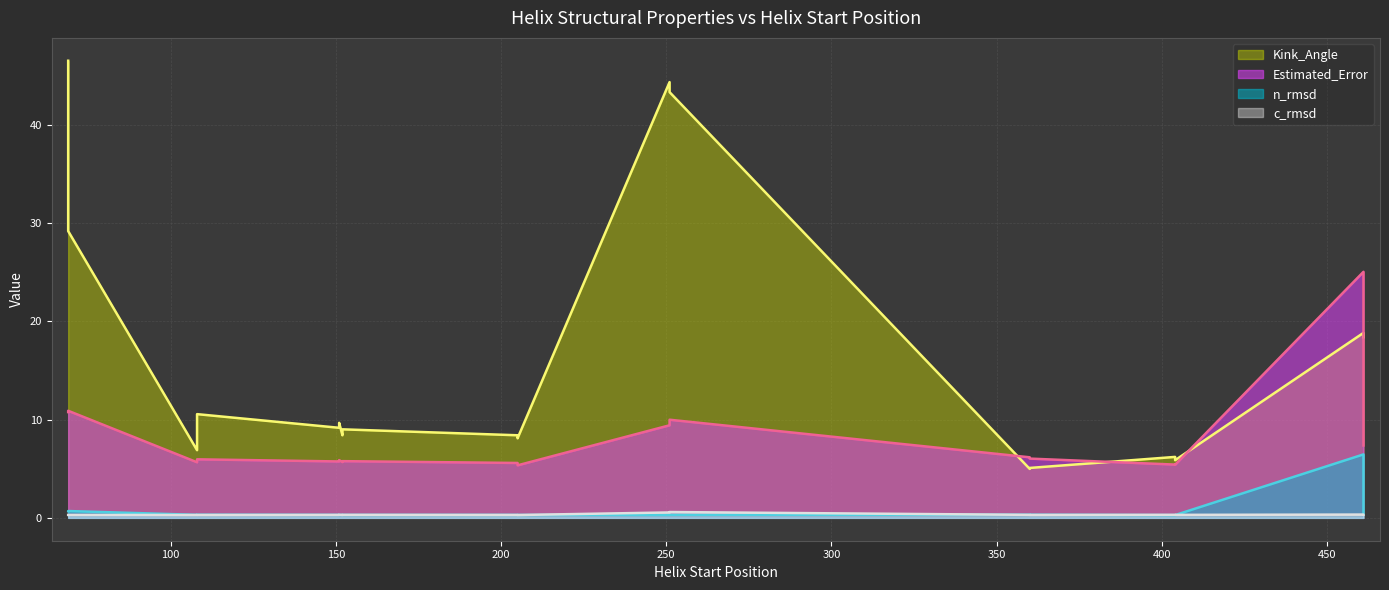

Is it true that Estimated_Error equals 5.7 at 152?

True